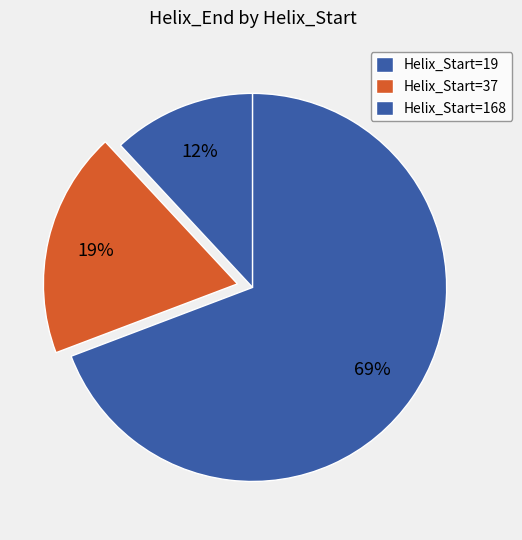

What is the majority slice?

168